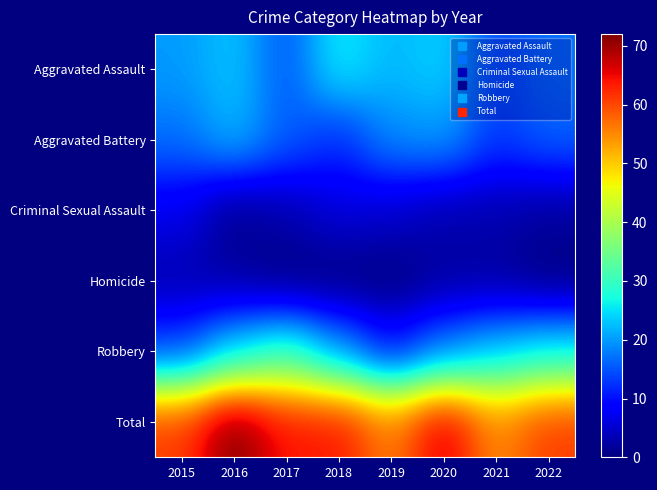

Which category has the lowest value across all series?

2017